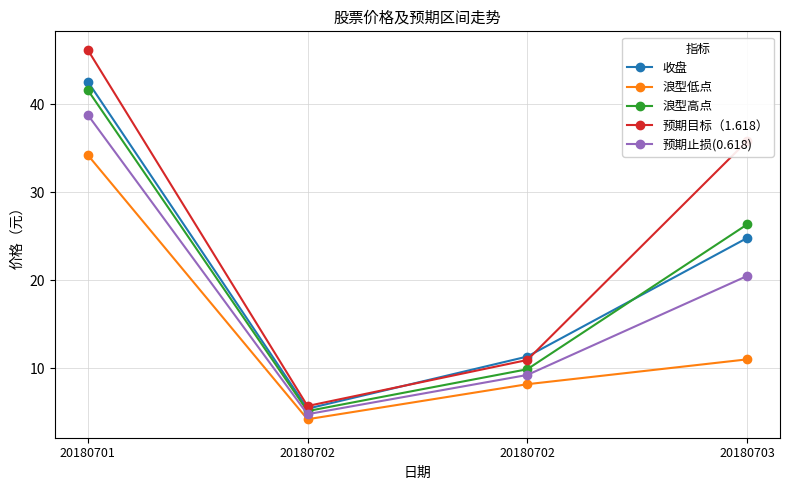

How many data points does each series have?

4